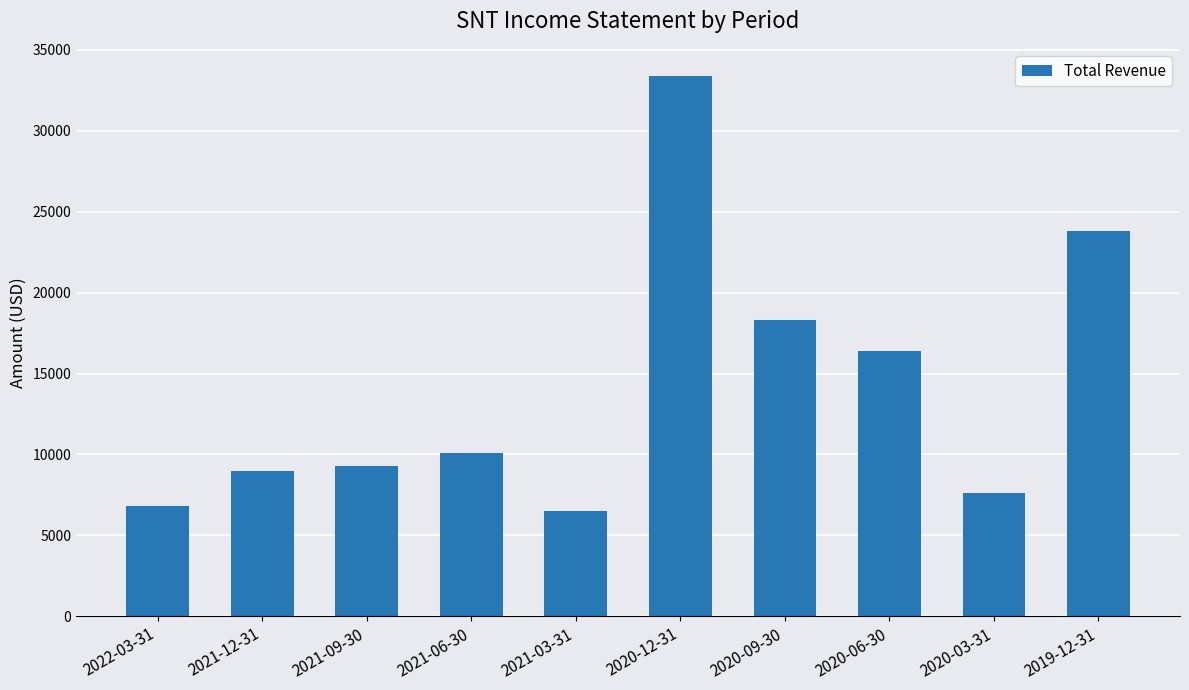

What is the maximum value shown in the chart?

33400